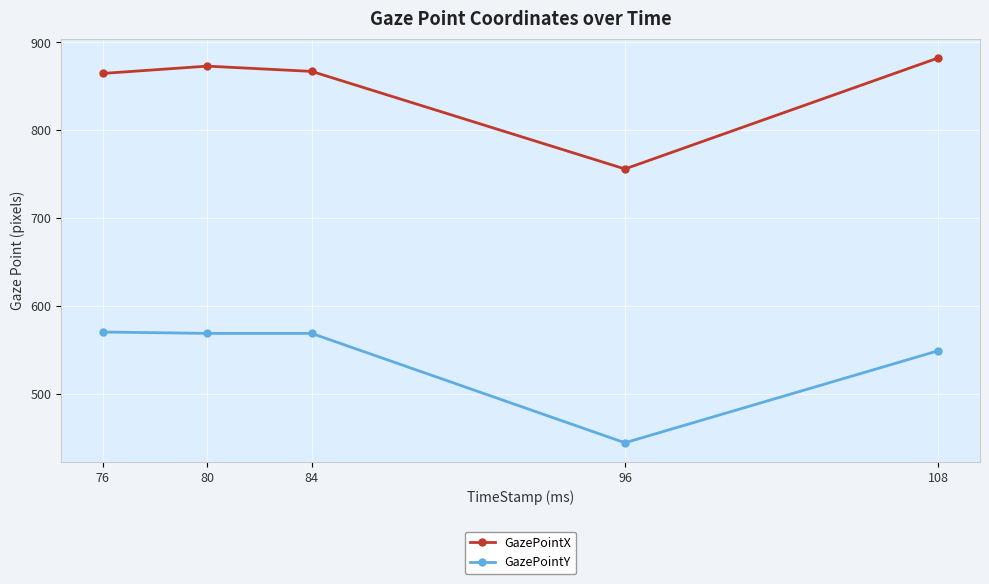

How many values in the GazePointX series are below 866?

2